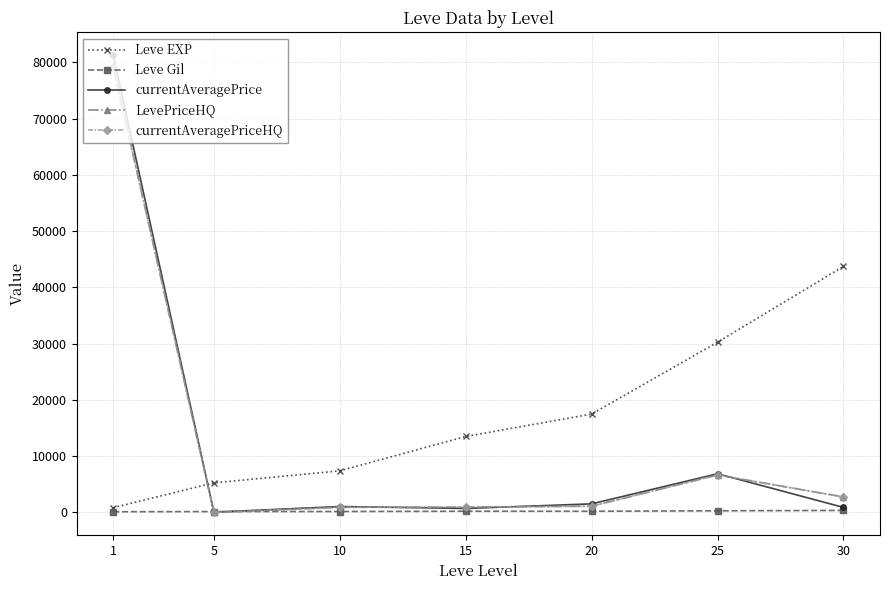

After their last crossing, which series has the higher values: Leve Gil or LevePriceHQ?

LevePriceHQ